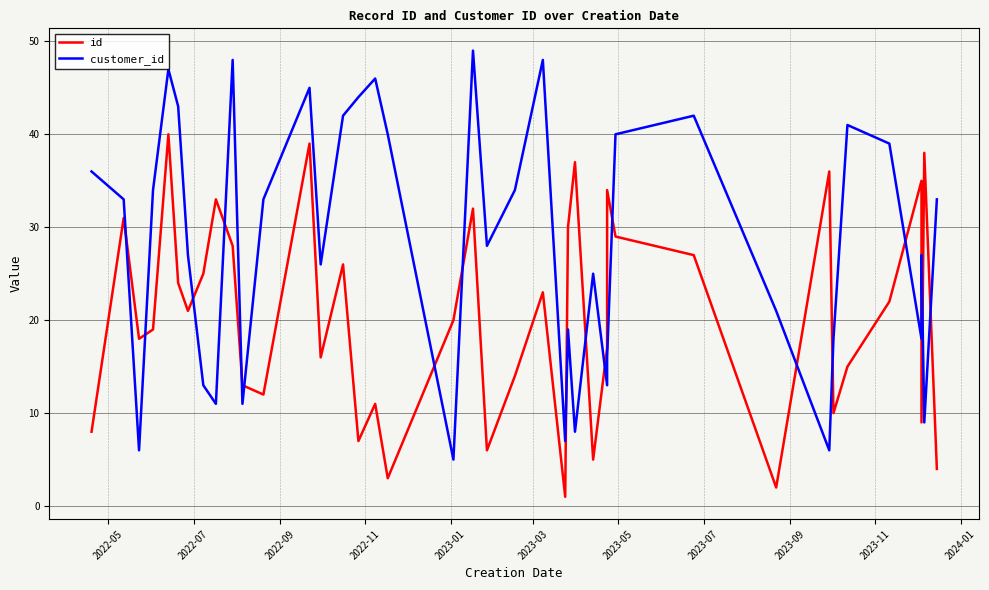

True or false: id and customer_id cross at least once.

True